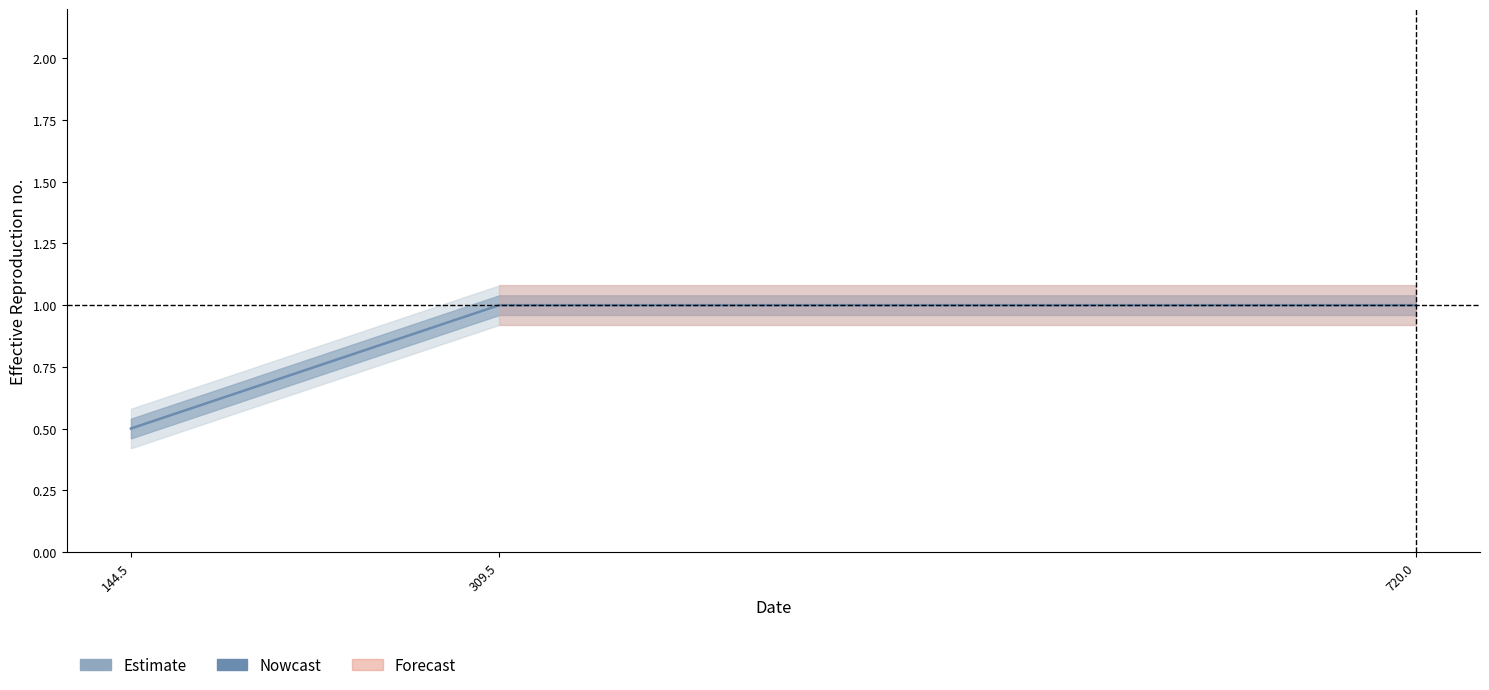

At which label is the value closest to 0?

144.5